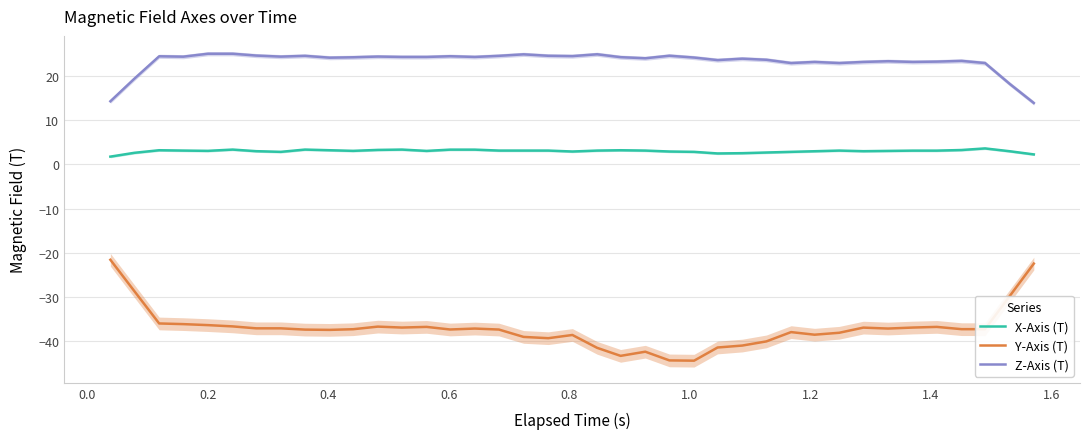

What are all the series names shown in the legend?

X-Axis (T), Y-Axis (T), Z-Axis (T)